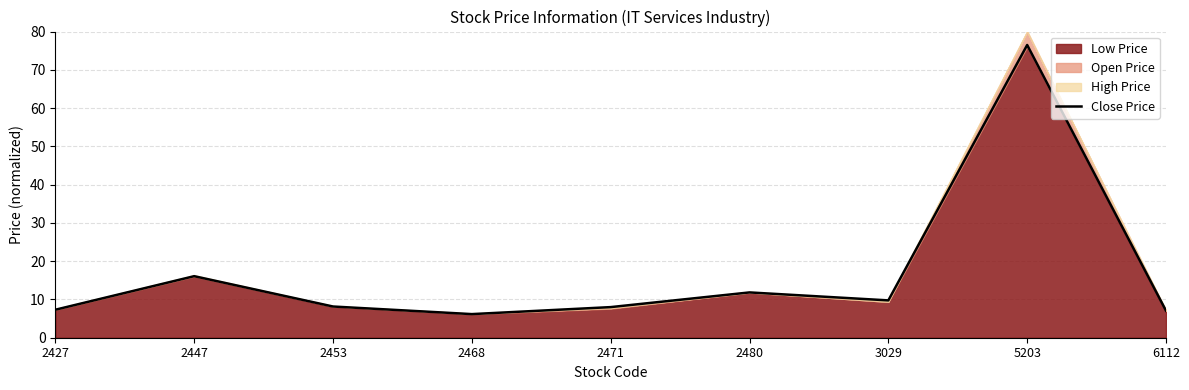

At which category does the chart reach its peak across all series?

5203